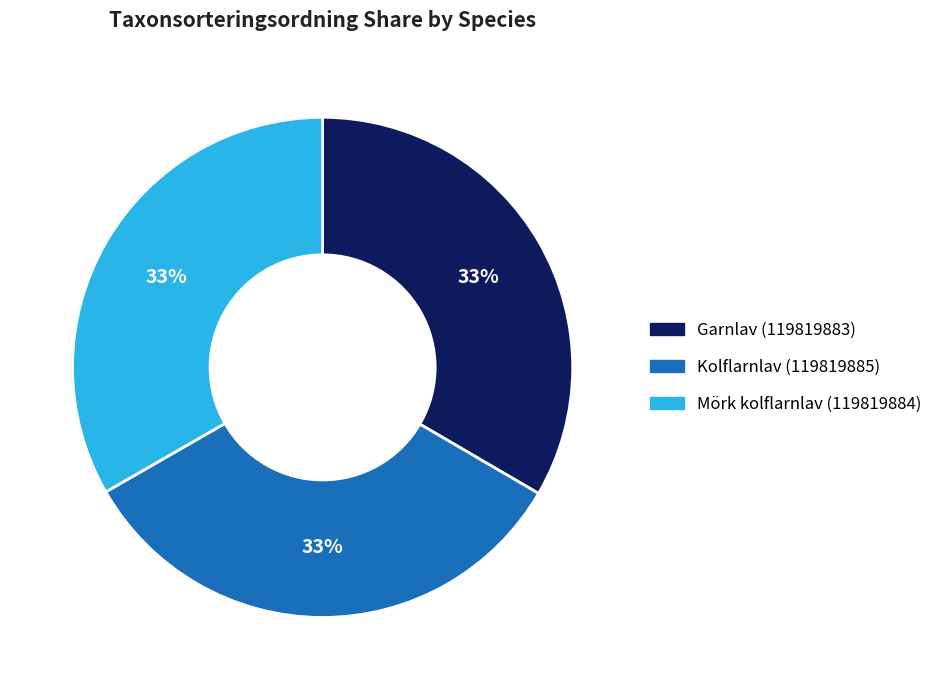

Is it true that Kolflarnlav (119819885) is 48% of the pie?

False